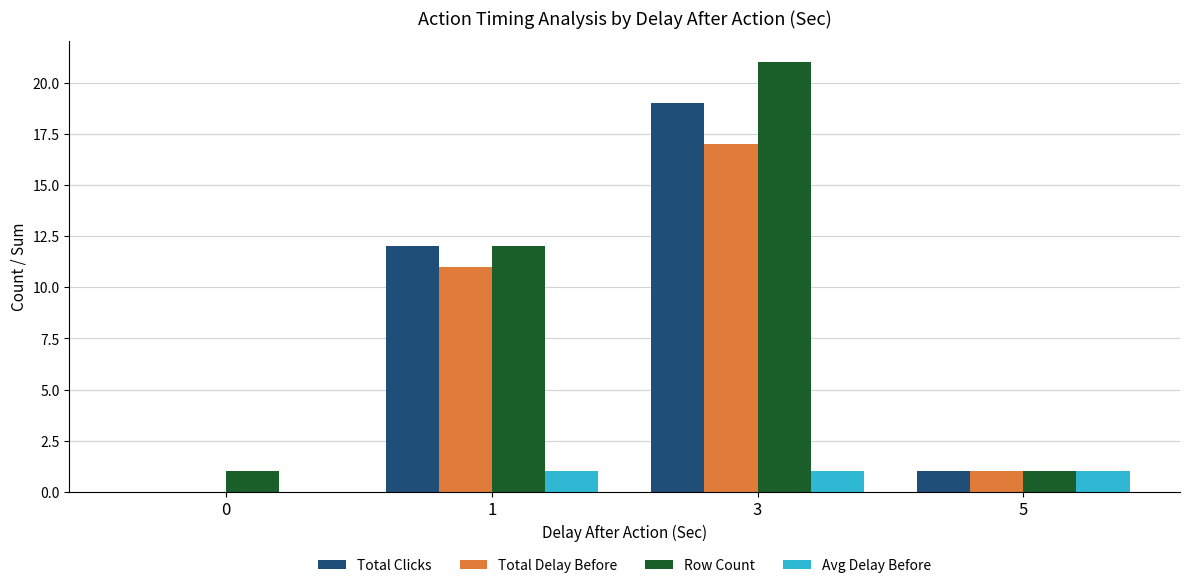

At which category is the sum across all series the highest?

3